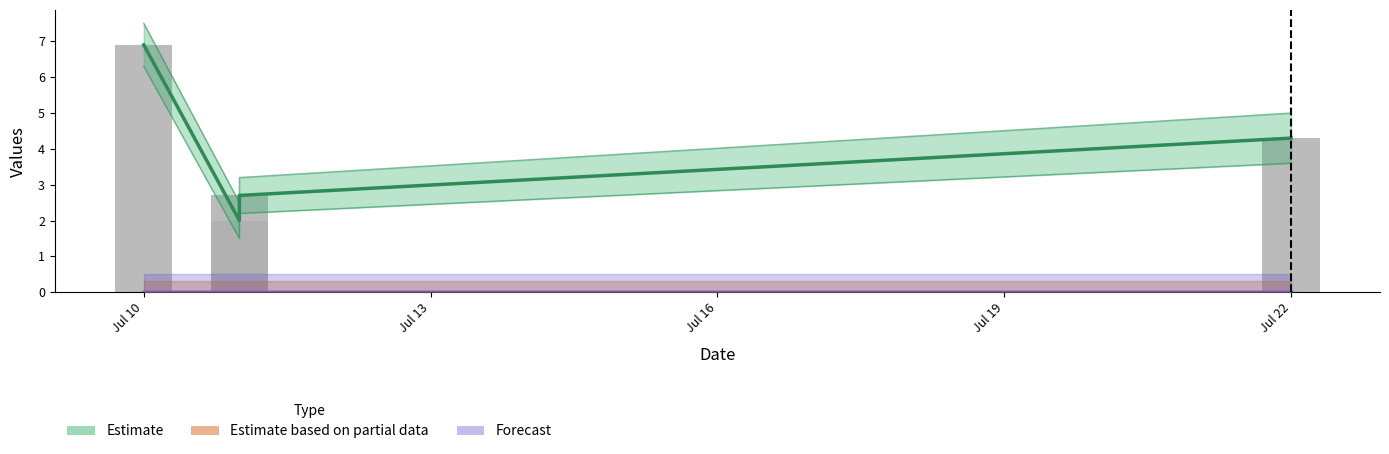

True or false: Area (ha) has a value of 2.1 at Jul 22.

False